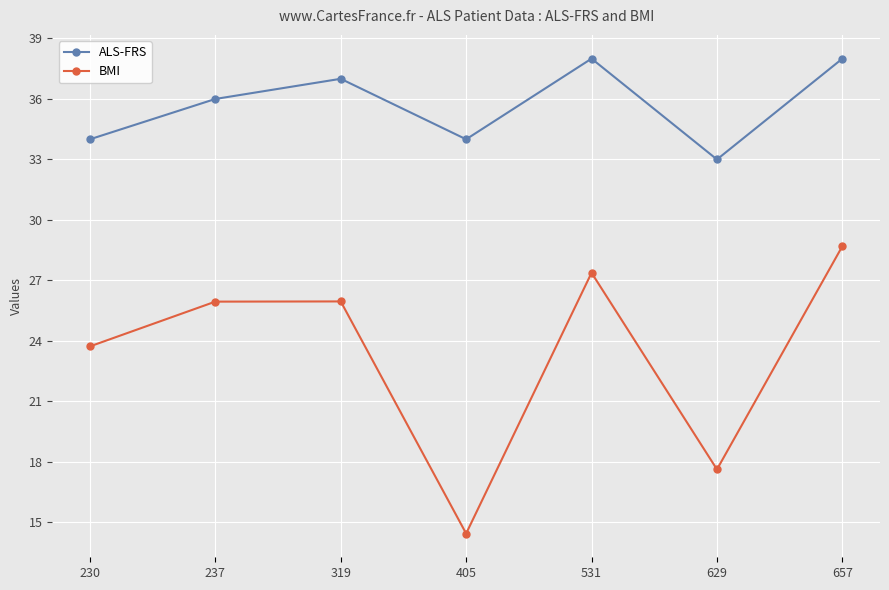

What is the difference between the BMI values at 629 and 319?

8.3